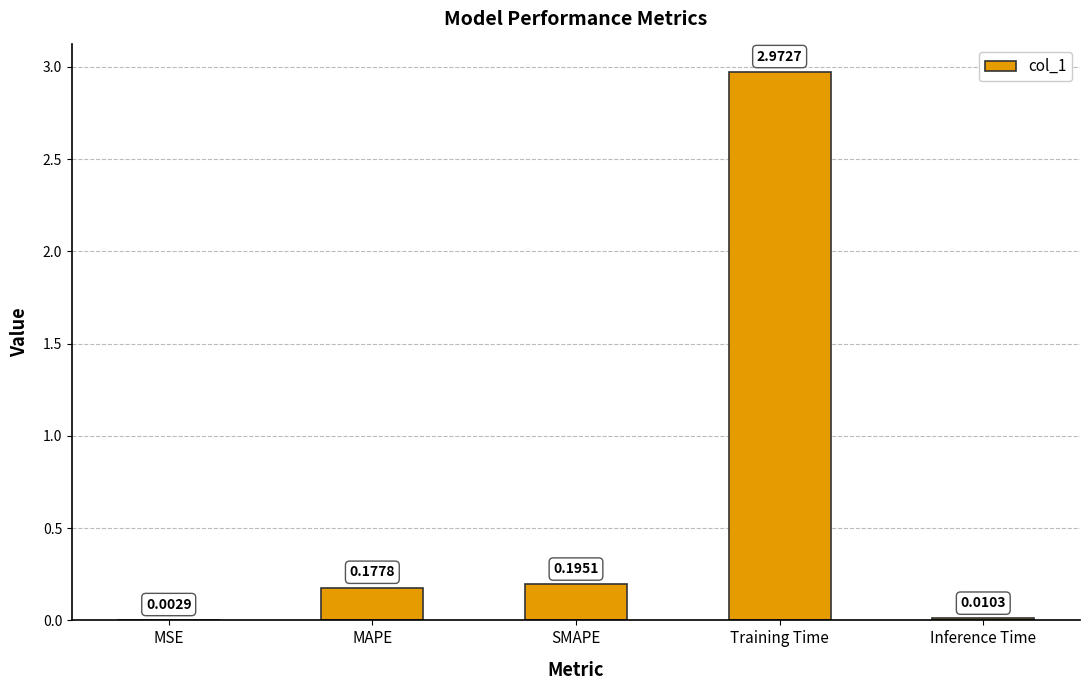

What is the sum of all values?

3.4